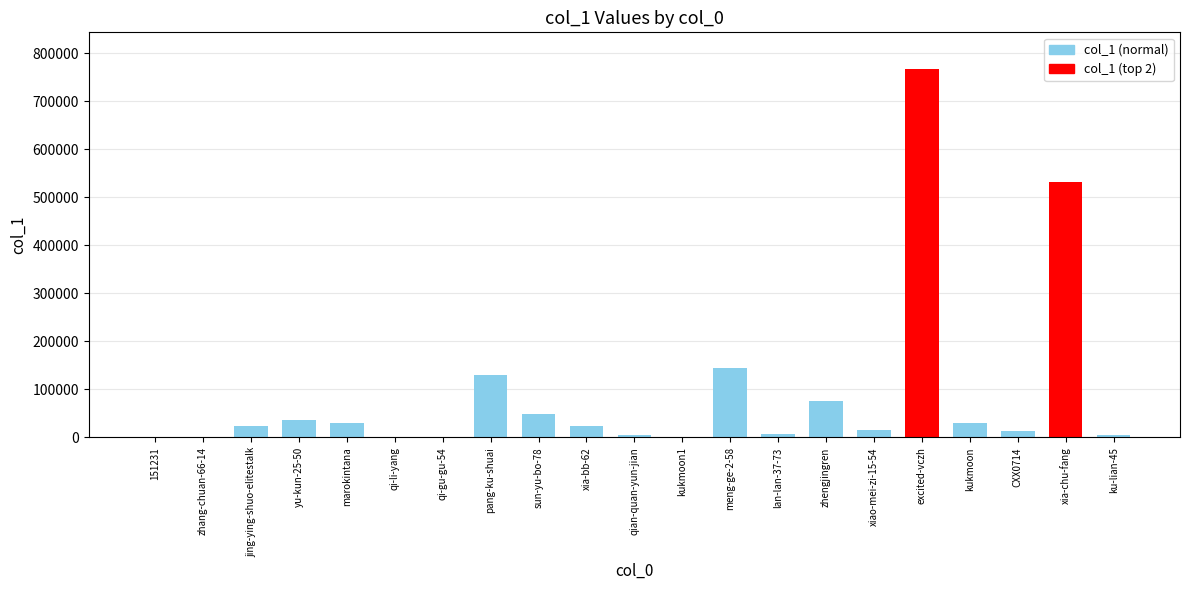

At which label is the value closest to 383378?

xia-chu-fang